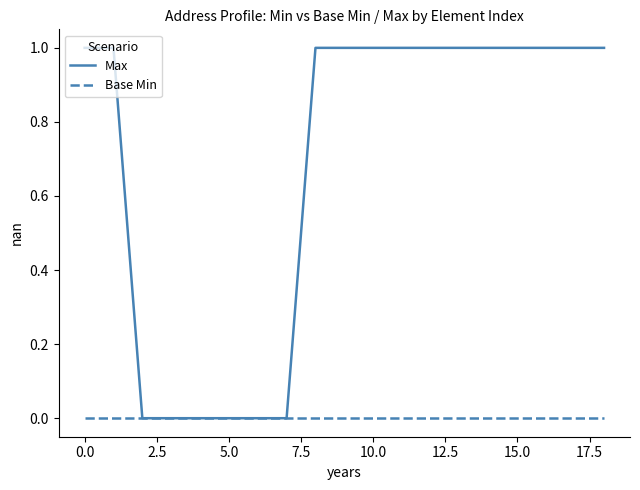

Which series has the largest total across all categories?

Max